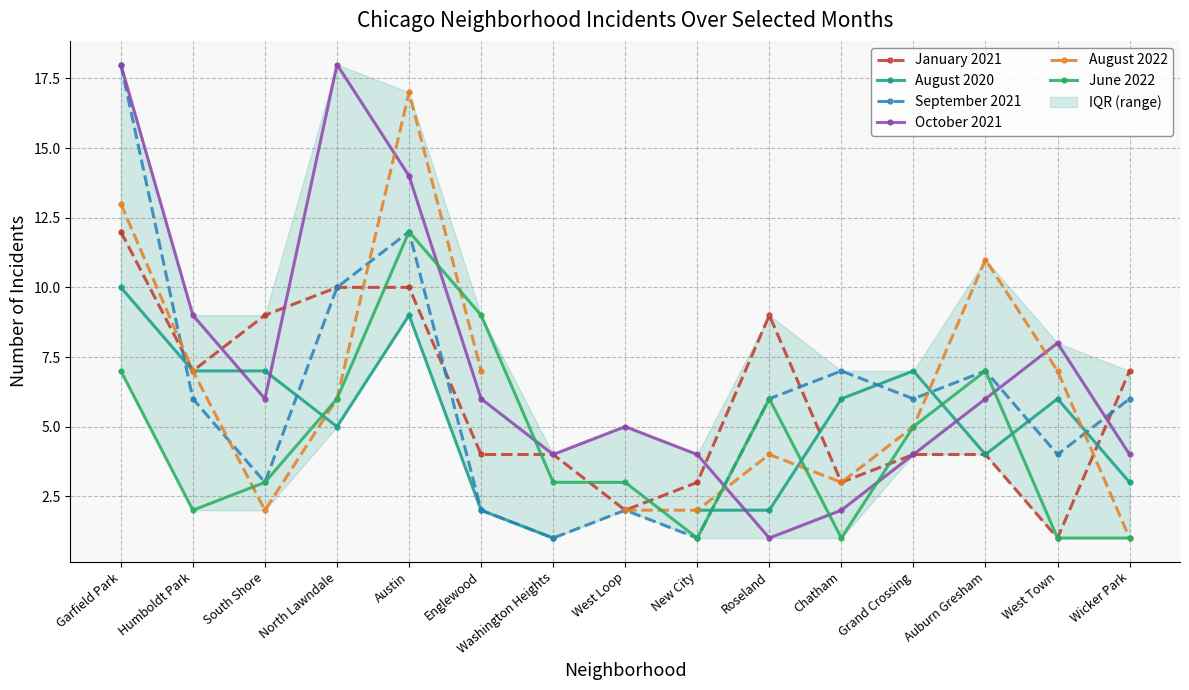

List the labels in order of June 2022 value, smallest first.

New City, Chatham, West Town, Wicker Park, Humboldt Park, South Shore, Washington Heights, West Loop, Grand Crossing, North Lawndale, Roseland, Garfield Park, Auburn Gresham, Englewood, Austin